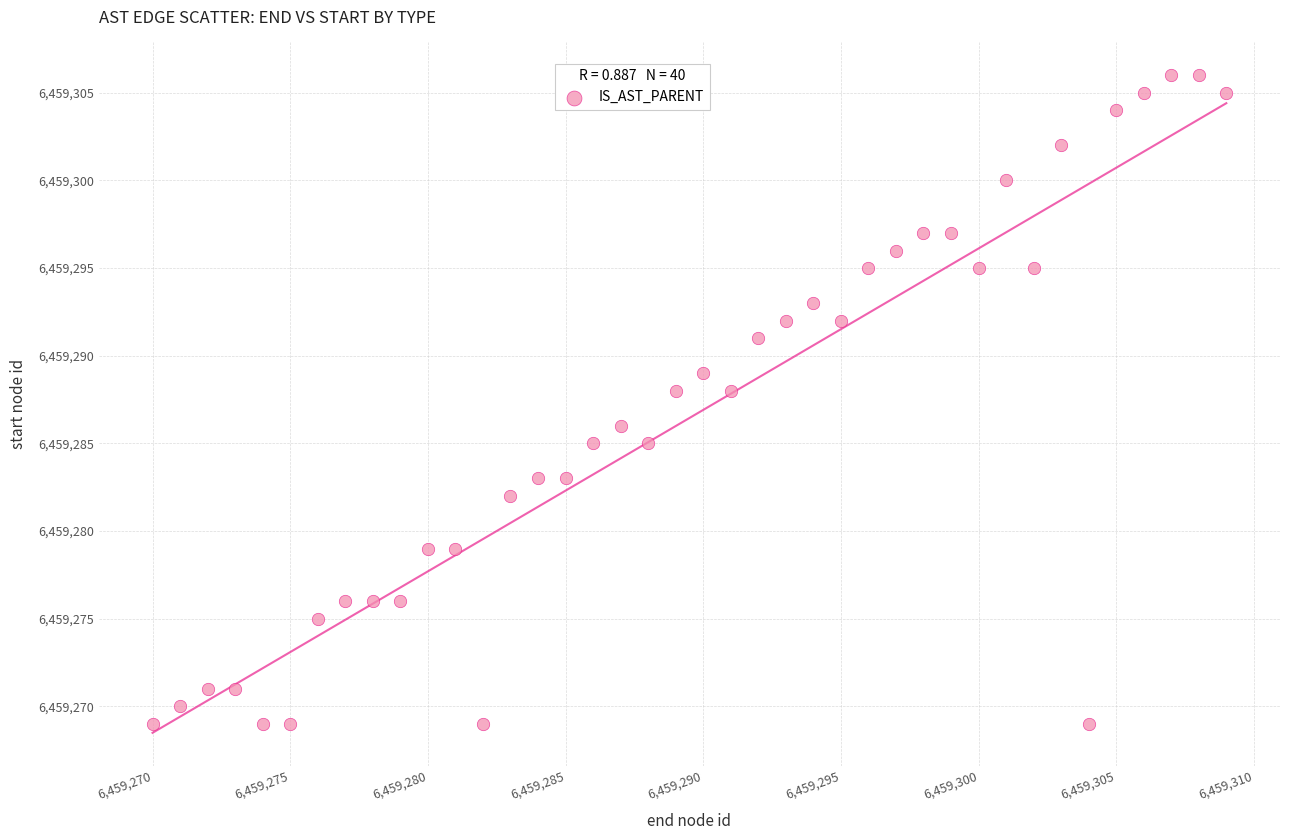

What is the range of Y values (max minus min)?

37